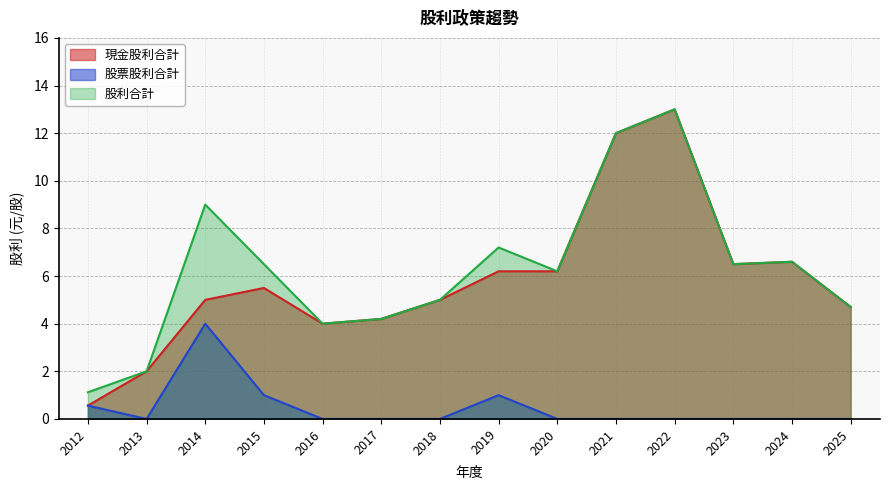

Count the number of categories in the chart.

14